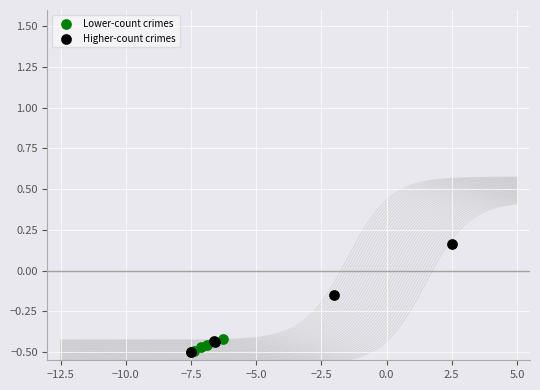

Which series has the largest Y range (max minus min)?

Higher-count crimes